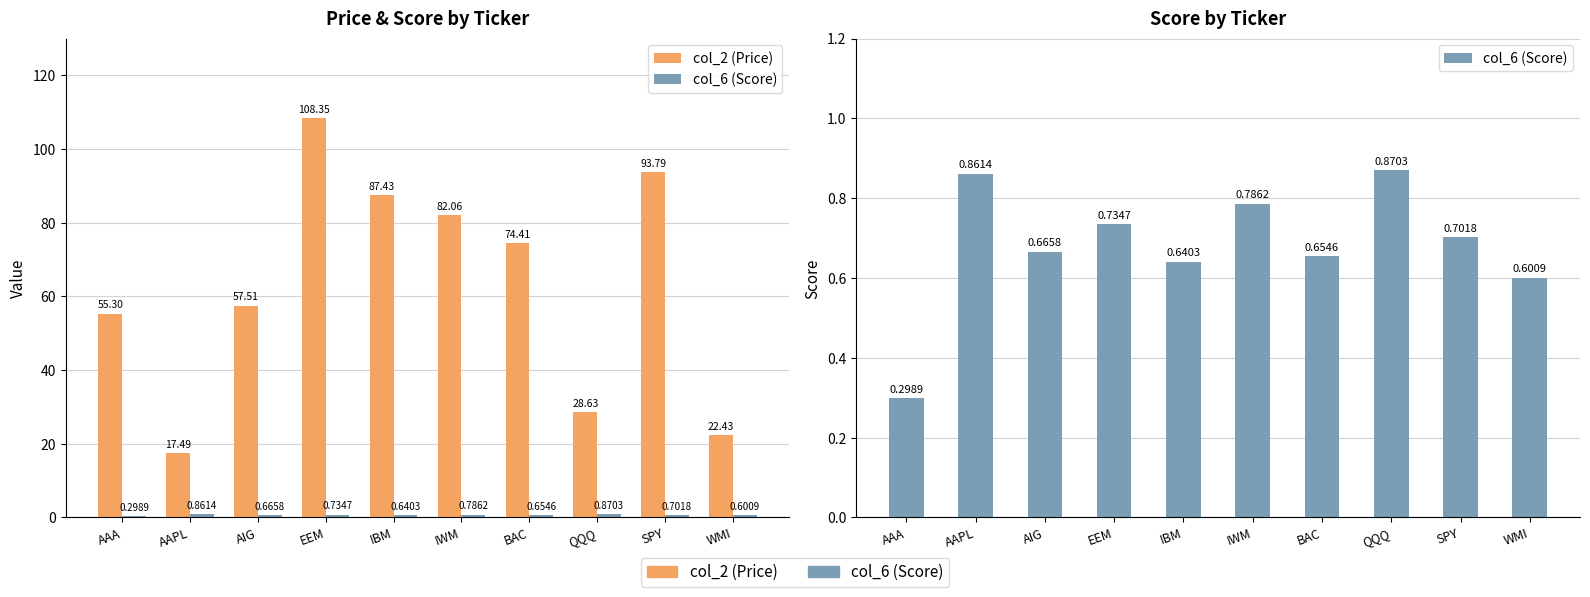

Rank the series by their average value, from highest to lowest.

col_2 (Price), col_6 (Score)